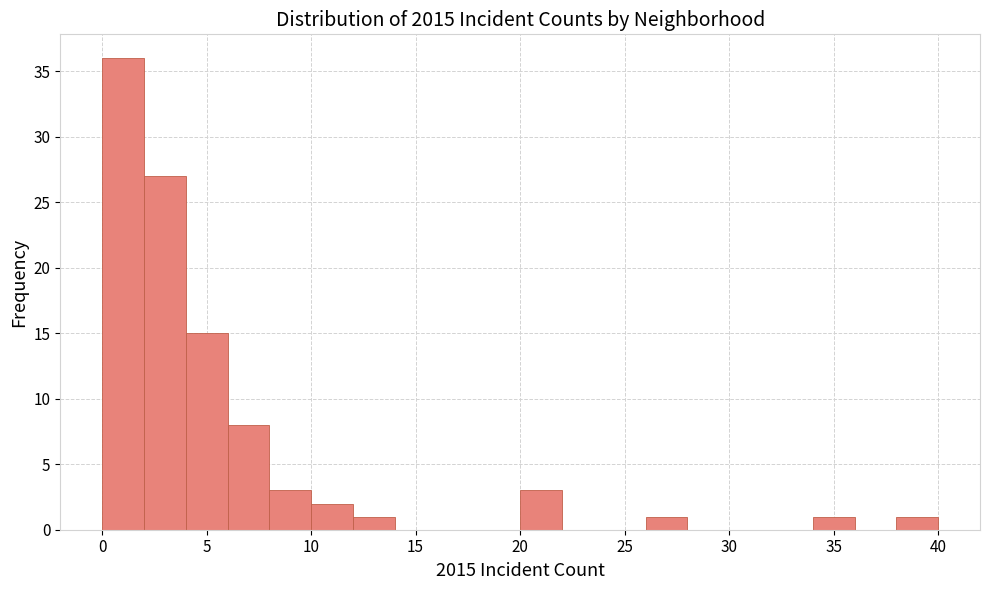

Over which range of the x-axis is the bar tallest?

0 to 2